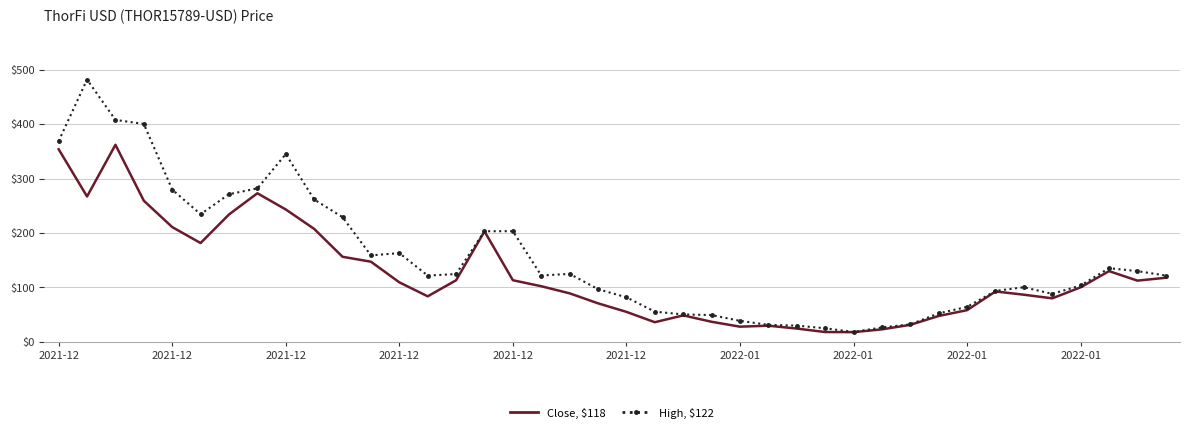

Which series has the largest total across all categories?

High, $122